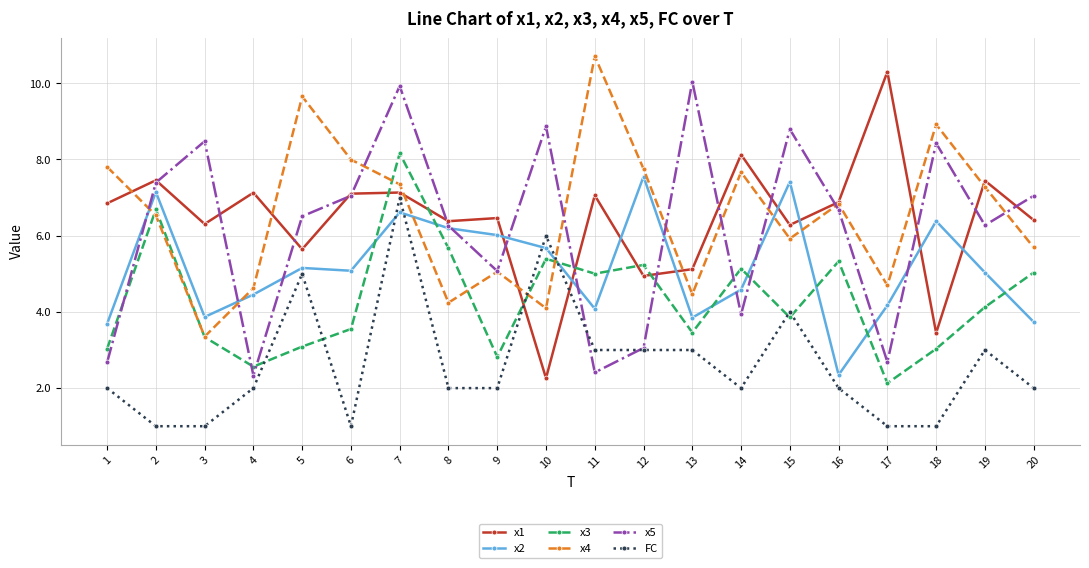

Which label corresponds to the largest value in the chart?

11